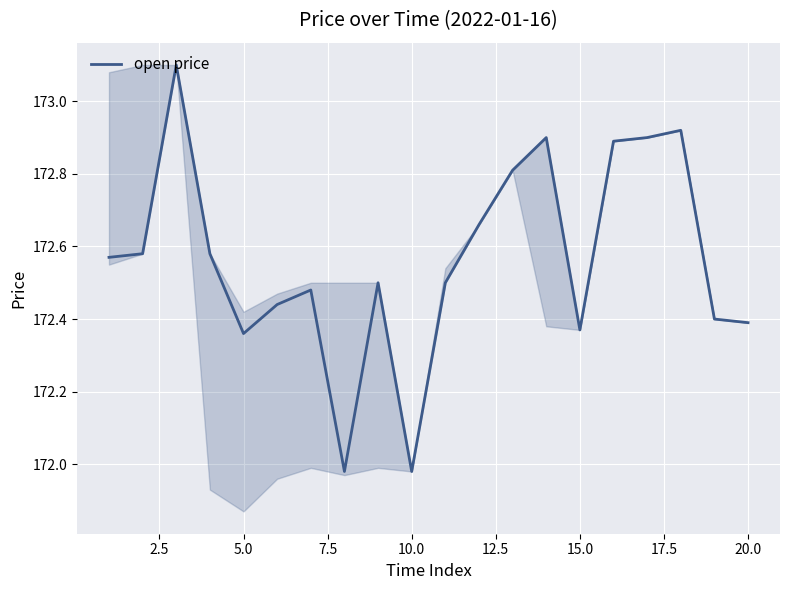

What is the maximum value shown in the chart?

173.1